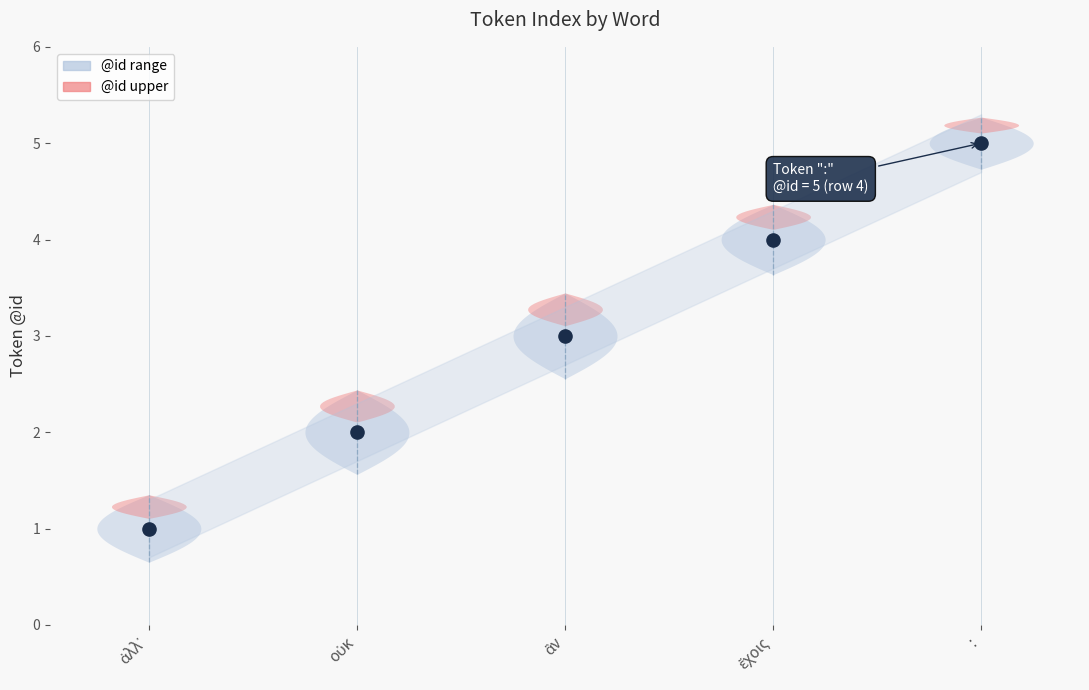

What is the ratio of the value at ἂν to the value at ἀλλ᾽?

3.0